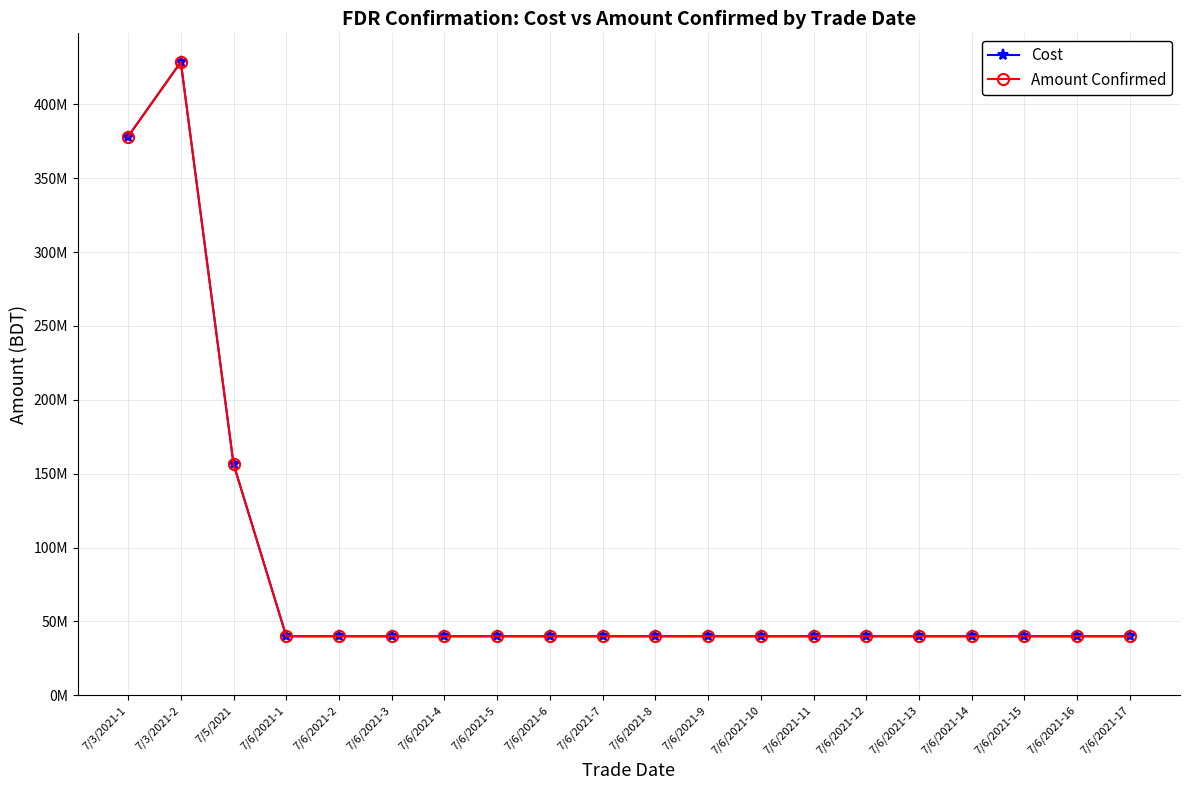

What is the label of the 2nd point from the right?

7/6/2021-16